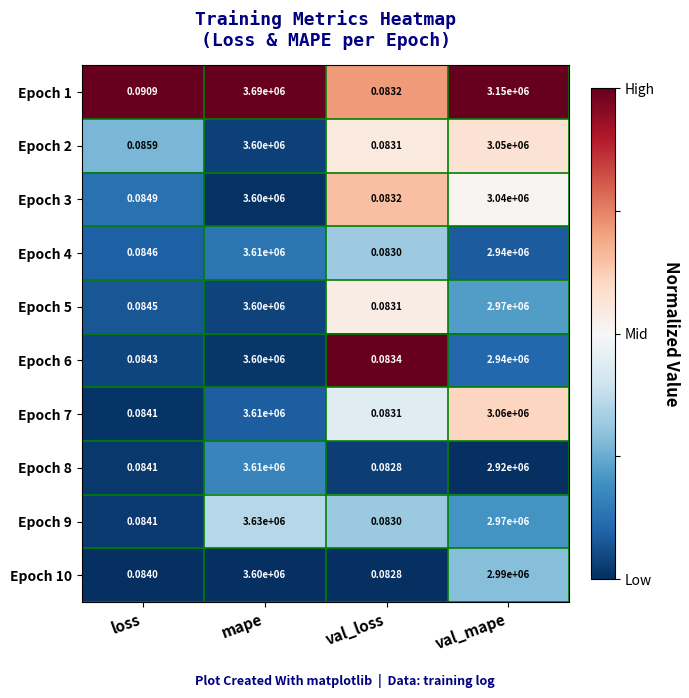

List the labels in order of Epoch 8 value, smallest first.

val_loss, loss, val_mape, mape